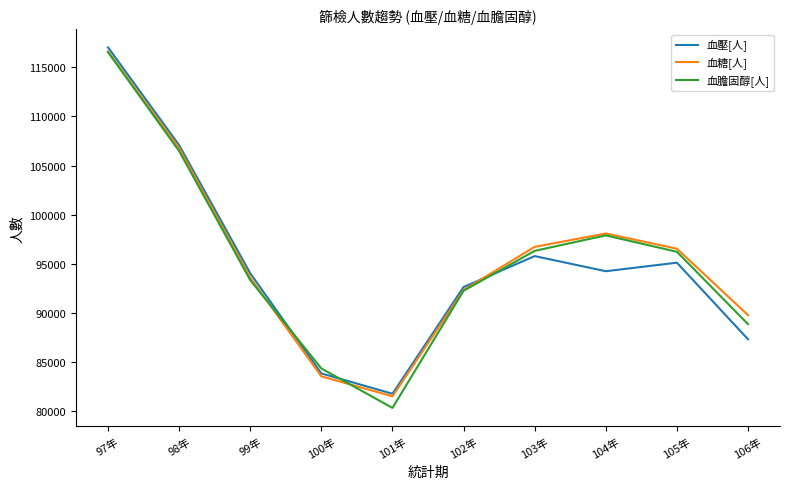

What is the difference between the maximum and minimum values in the 血膽固醇[人] series?

36204